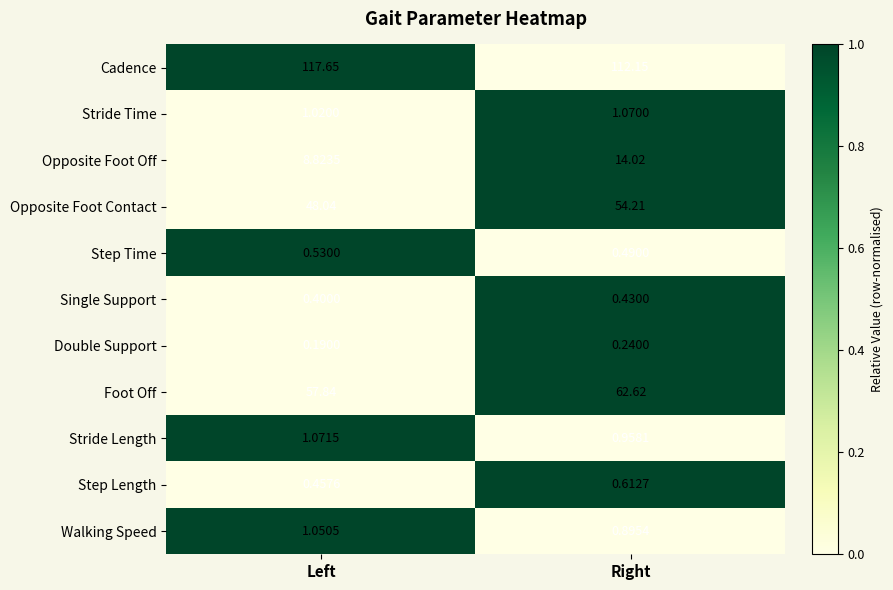

Is the value of Opposite Foot Contact at Left greater than the value of Opposite Foot Off at Left?

Yes